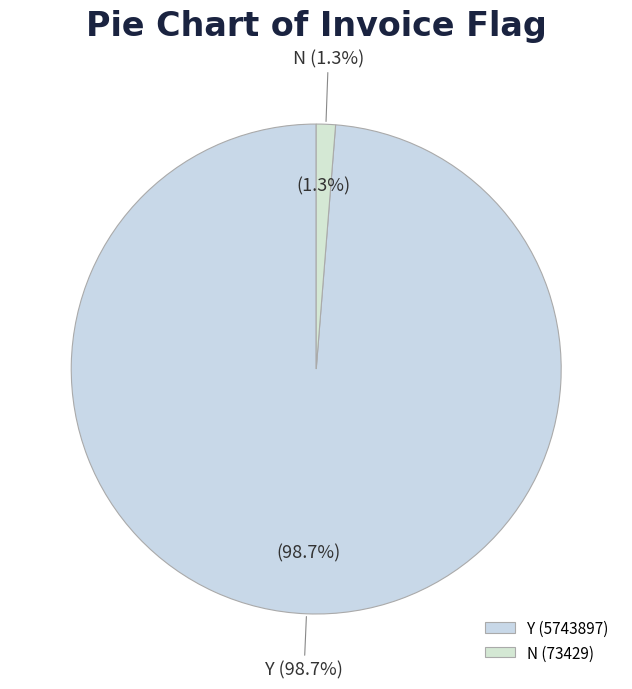

What portion of the pie excludes Y?

1.3%